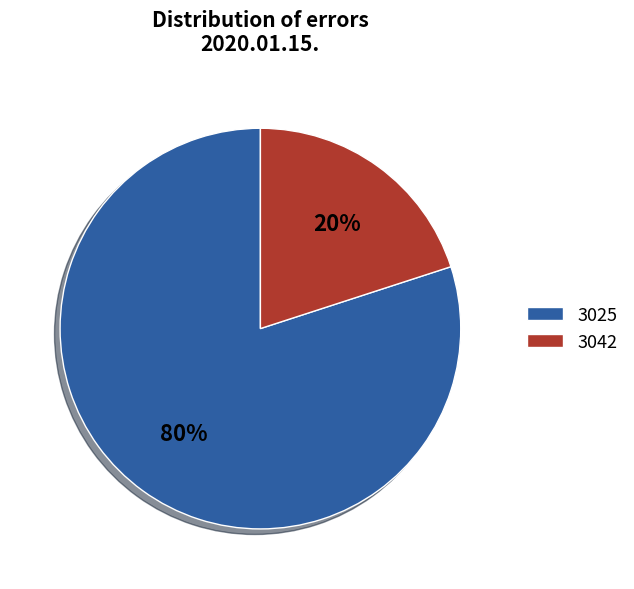

Does any single category account for the majority?

Yes